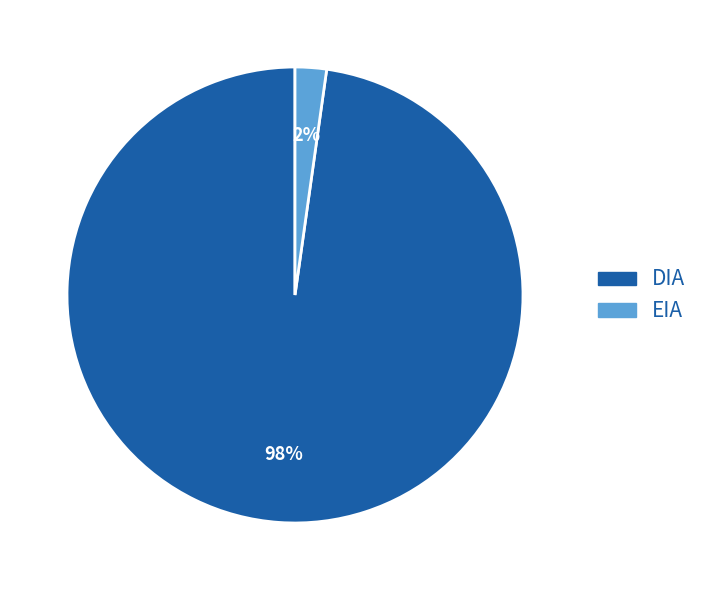

Is the sum of EIA and DIA greater than half?

Yes